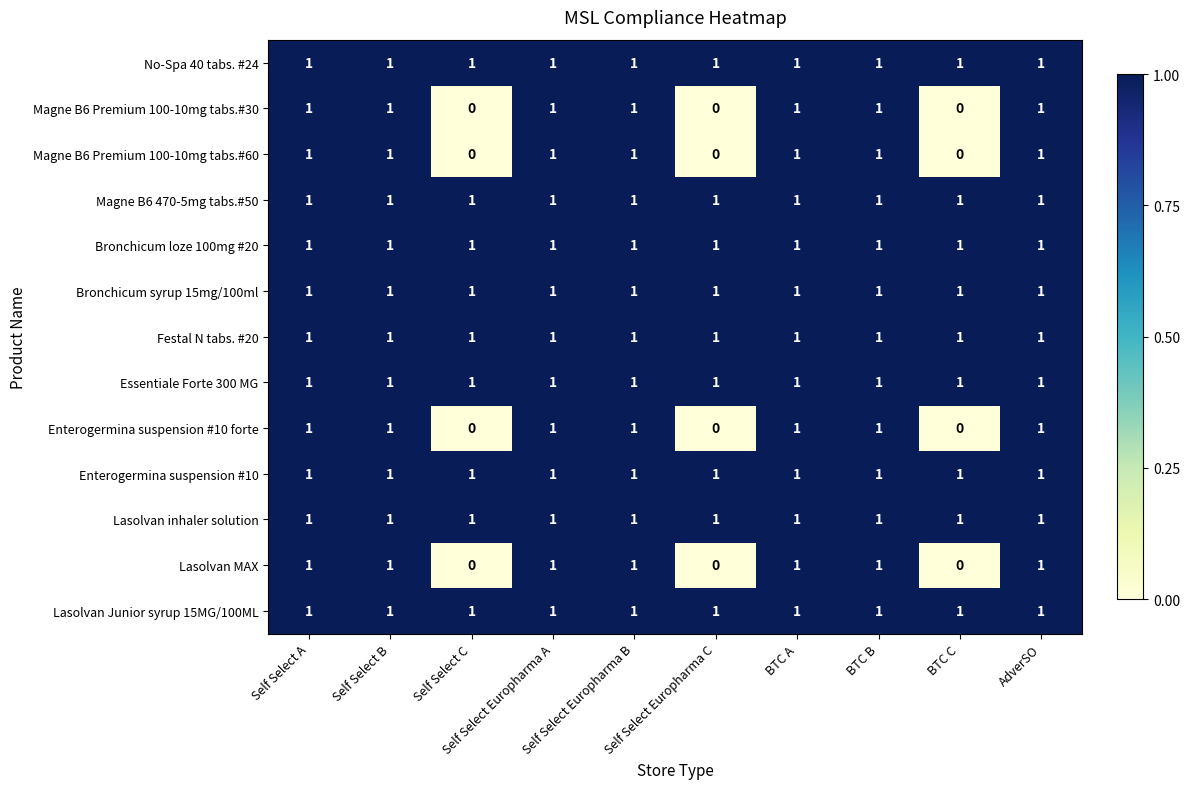

The Lasolvan inhaler solution series shows 1 at Self Select Europharma B. True or false?

True